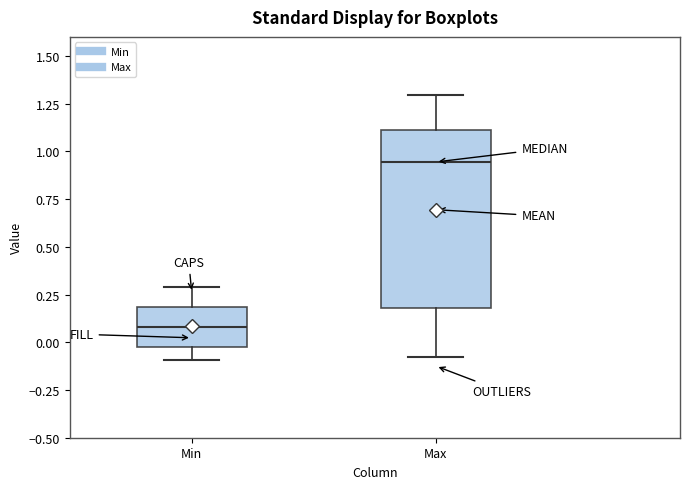

Which box has the highest median line?

Max